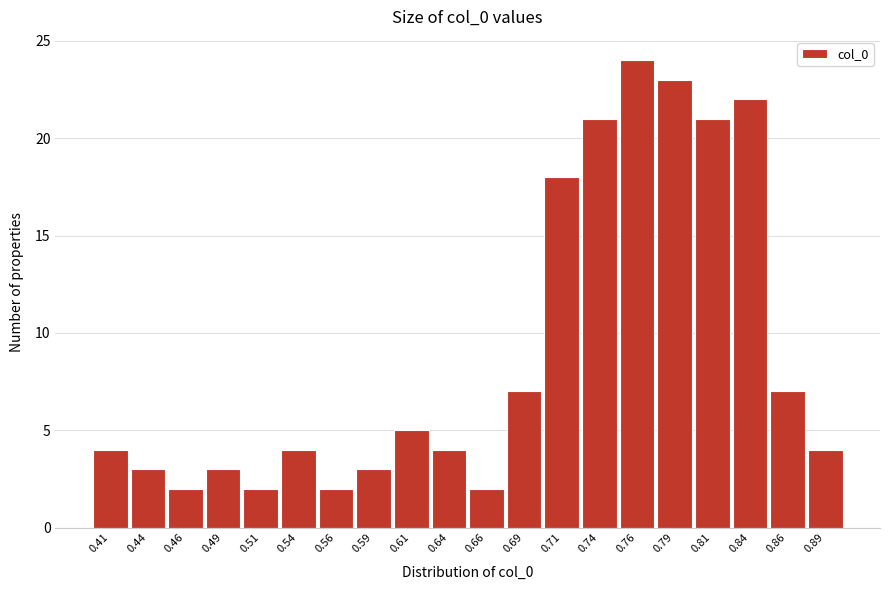

Reading left to right, transcribe all the data shown in this chart.

4	3	2	3	2	4	2	3	5	4	2	7	18	21	24	23	21	22	7	4